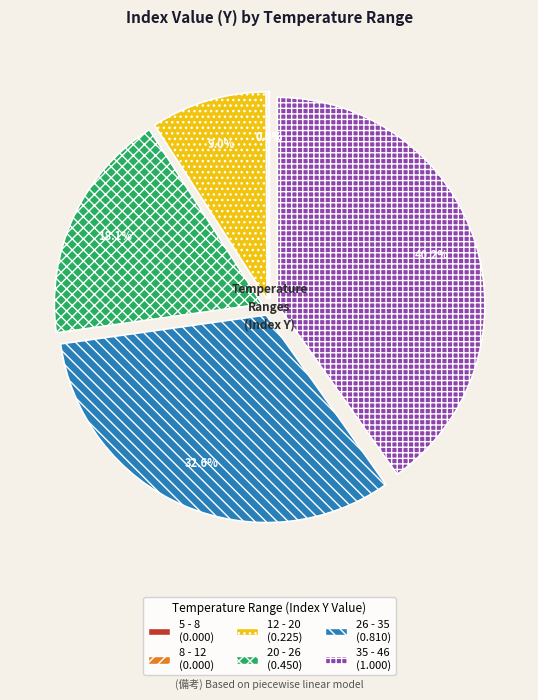

What percentage is NOT represented by 35 - 46?

59.8%